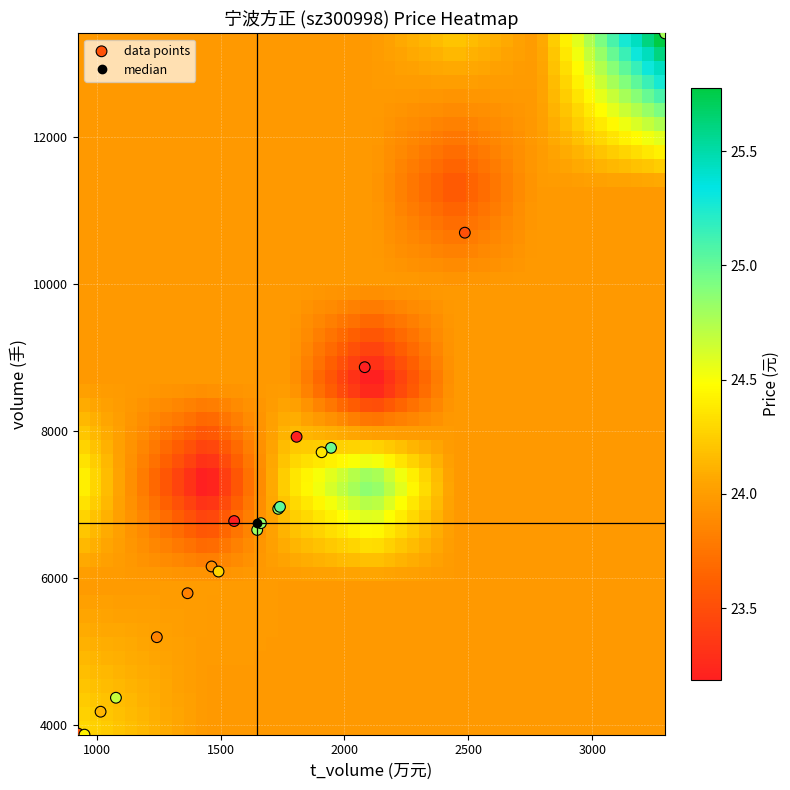

What Y value in the scatter plot is closest to 8642?

8871